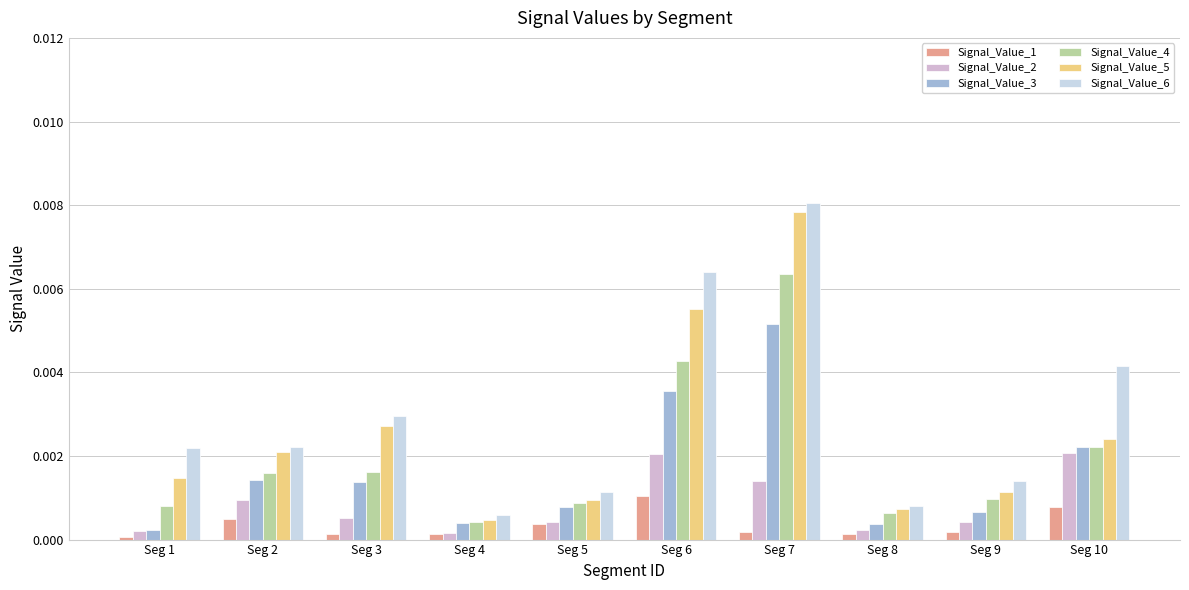

Between Seg 3 and Seg 5, which series saw the biggest shift?

Signal_Value_6